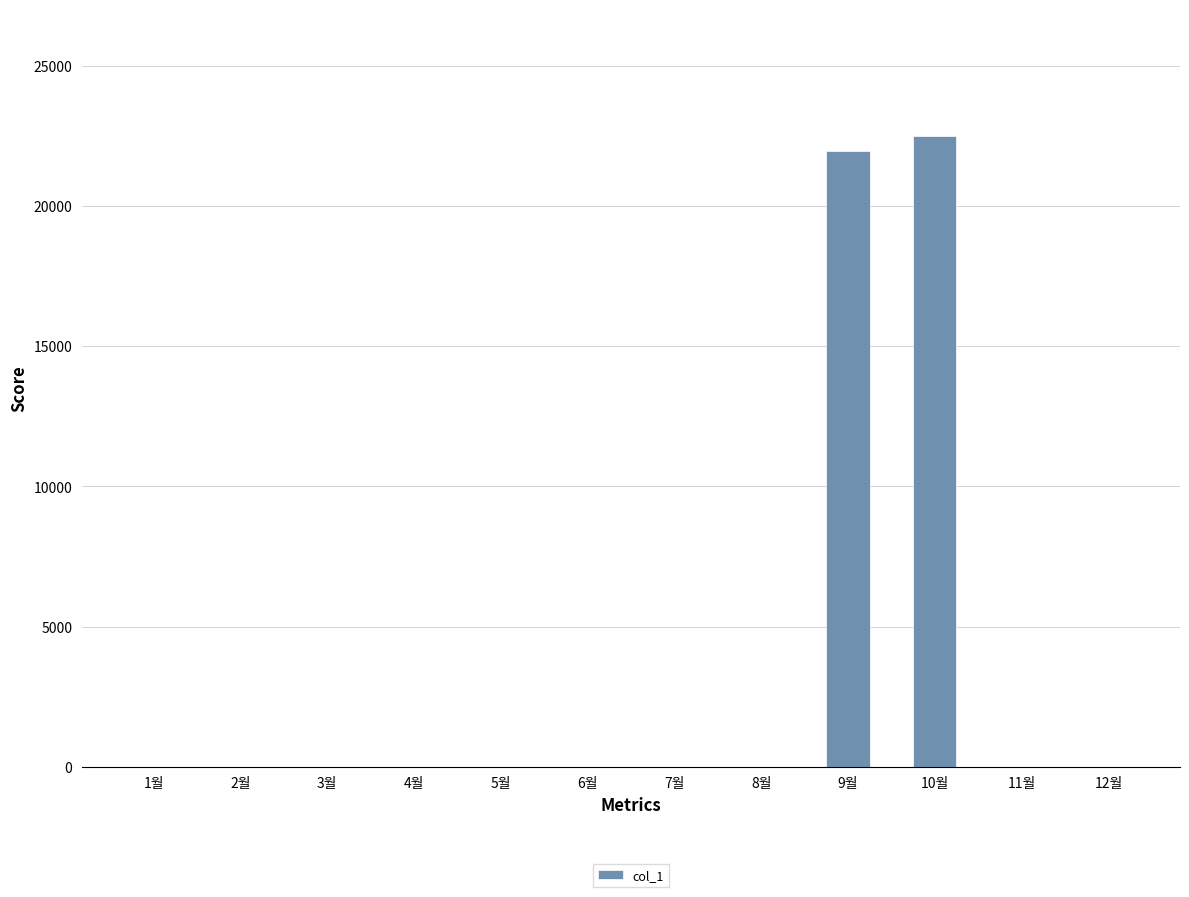

What is the approximate value at 10월, to the nearest 10?

22510